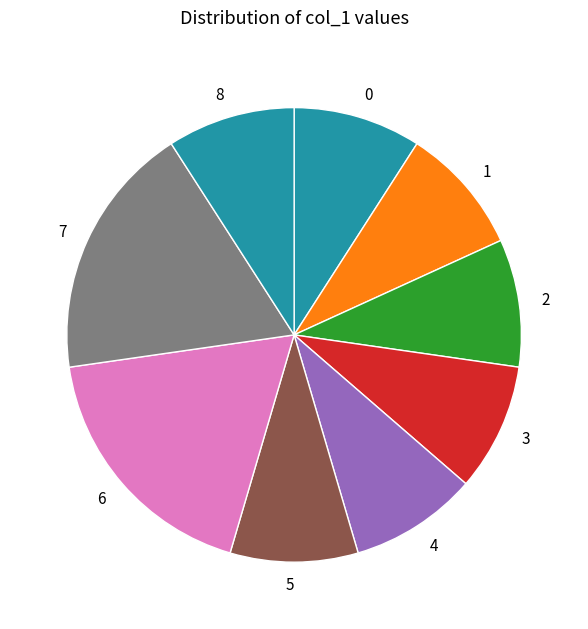

What is the ratio of the value at 2 to the value at 6?

0.5